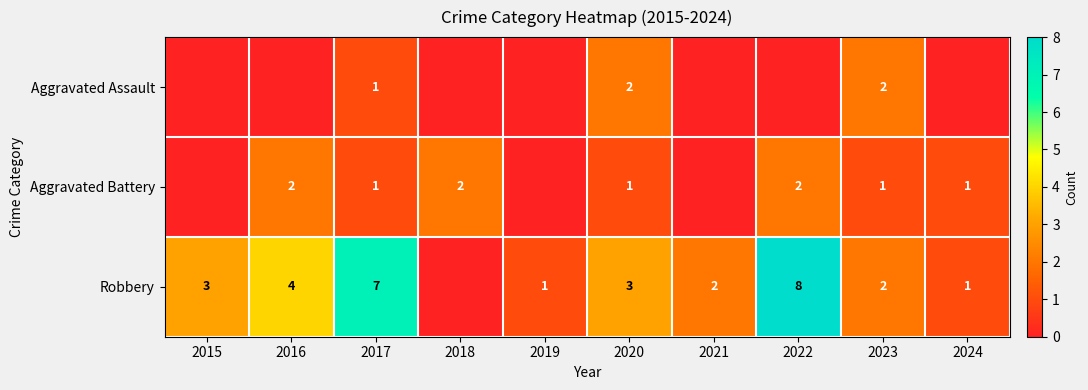

What is the sum of the Robbery values at 2021 and 2024?

3